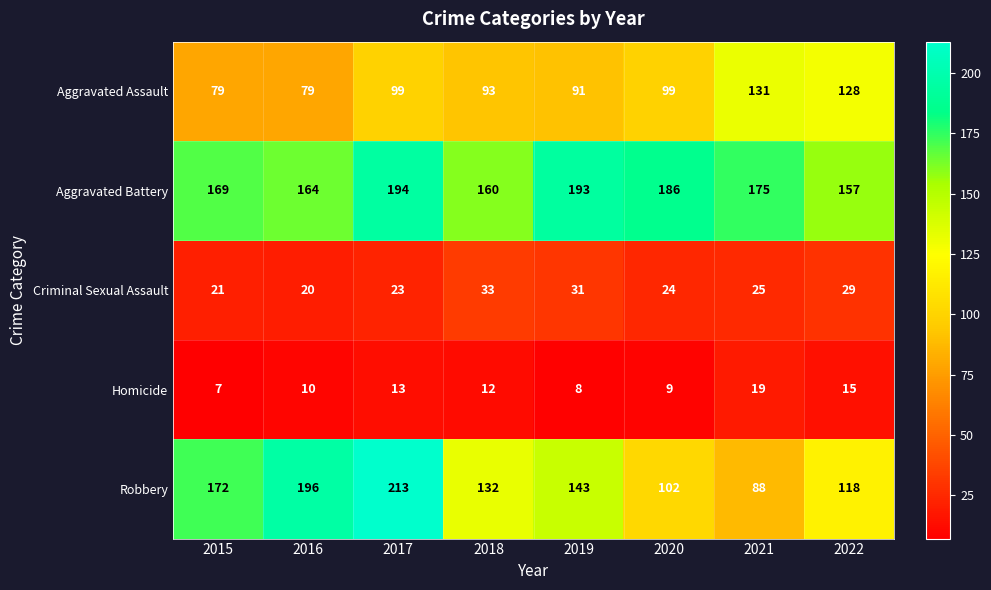

At 2016, list the series in order from largest to smallest.

Robbery, Aggravated Battery, Aggravated Assault, Criminal Sexual Assault, Homicide